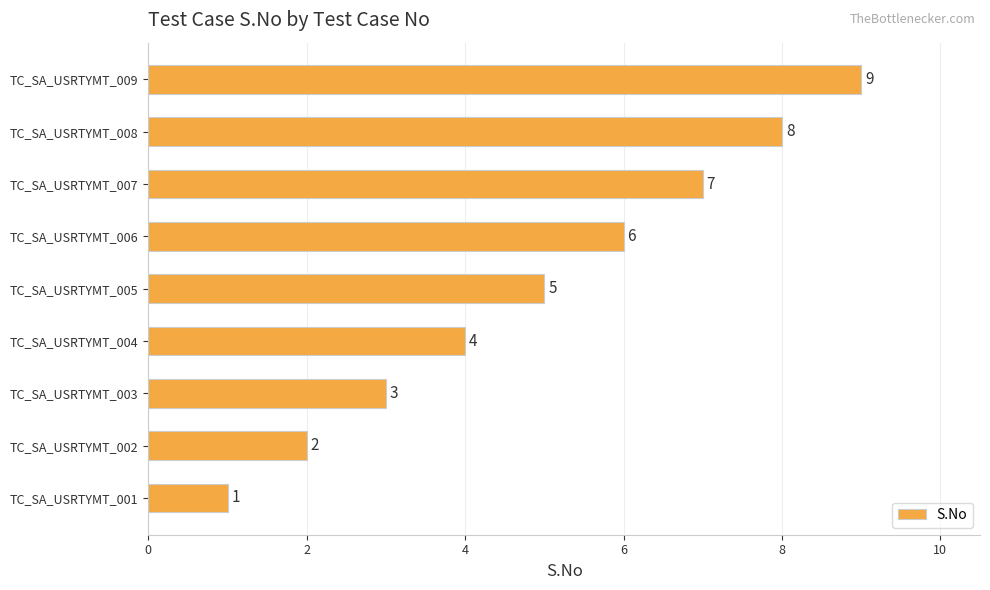

What is the average value?

5